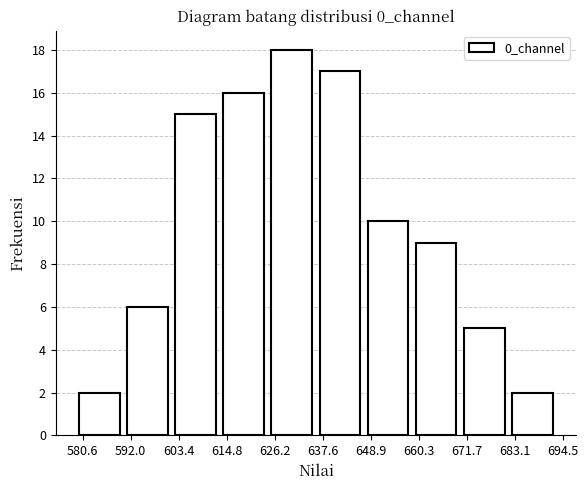

Which range on the x-axis has the tallest bar?

624 to 636